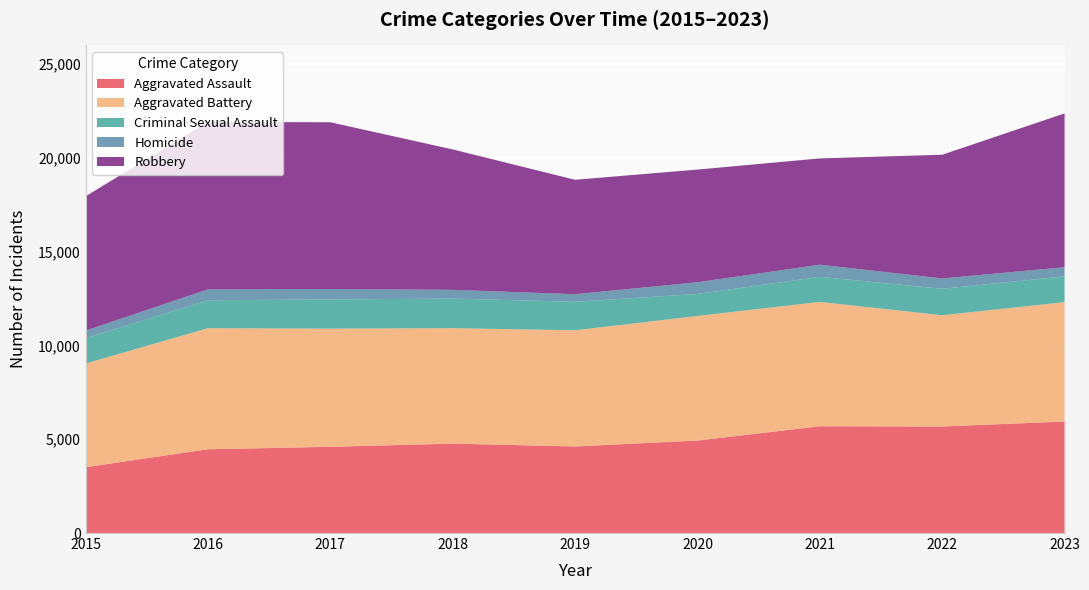

Reading right to left, transcribe all the data shown in this chart.

Aggravated Assault: 5946	5680	5694	4931	4615	4767	4598	4466	3510
Aggravated Battery: 6365	5932	6630	6643	6195	6157	6302	6456	5528
Criminal Sexual Assault: 1375	1412	1339	1175	1521	1578	1555	1489	1354
Homicide: 488	552	645	623	404	466	556	584	402
Robbery: 8200	6594	5666	6007	6100	7486	8892	8923	7160